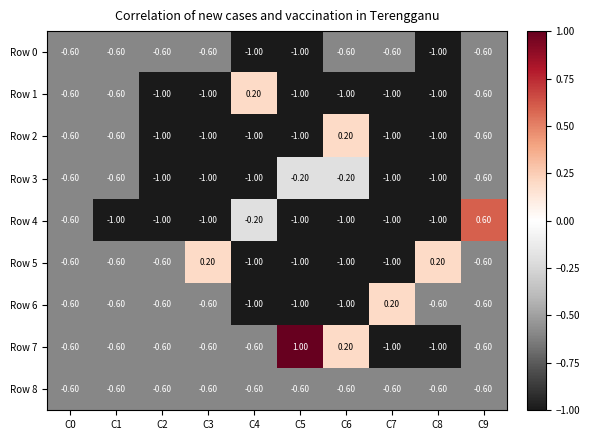

How many series are shown in this chart?

9